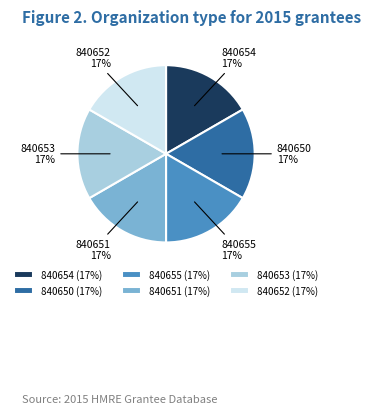

To the nearest percent, what portion does 840655 represent?

17%